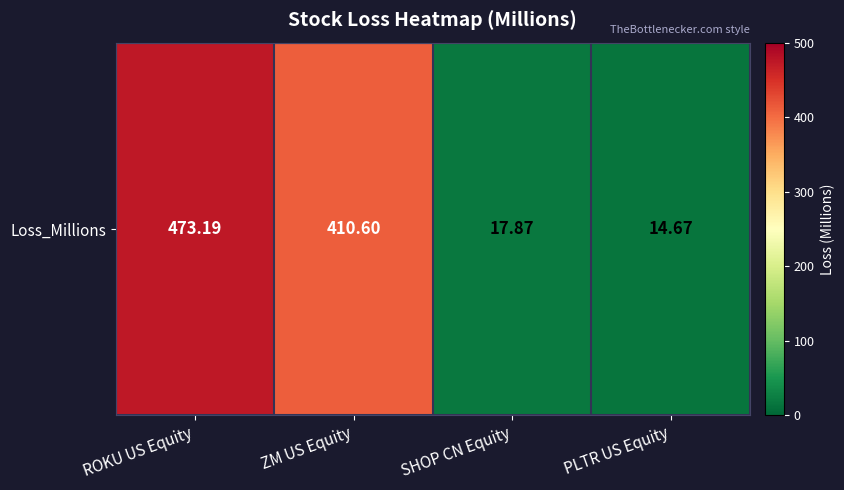

What is the difference between the maximum and second lowest values?

455.3